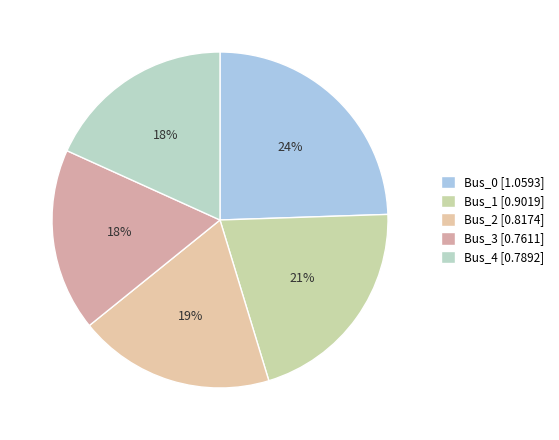

Does Bus_2 represent more than half of the total?

No